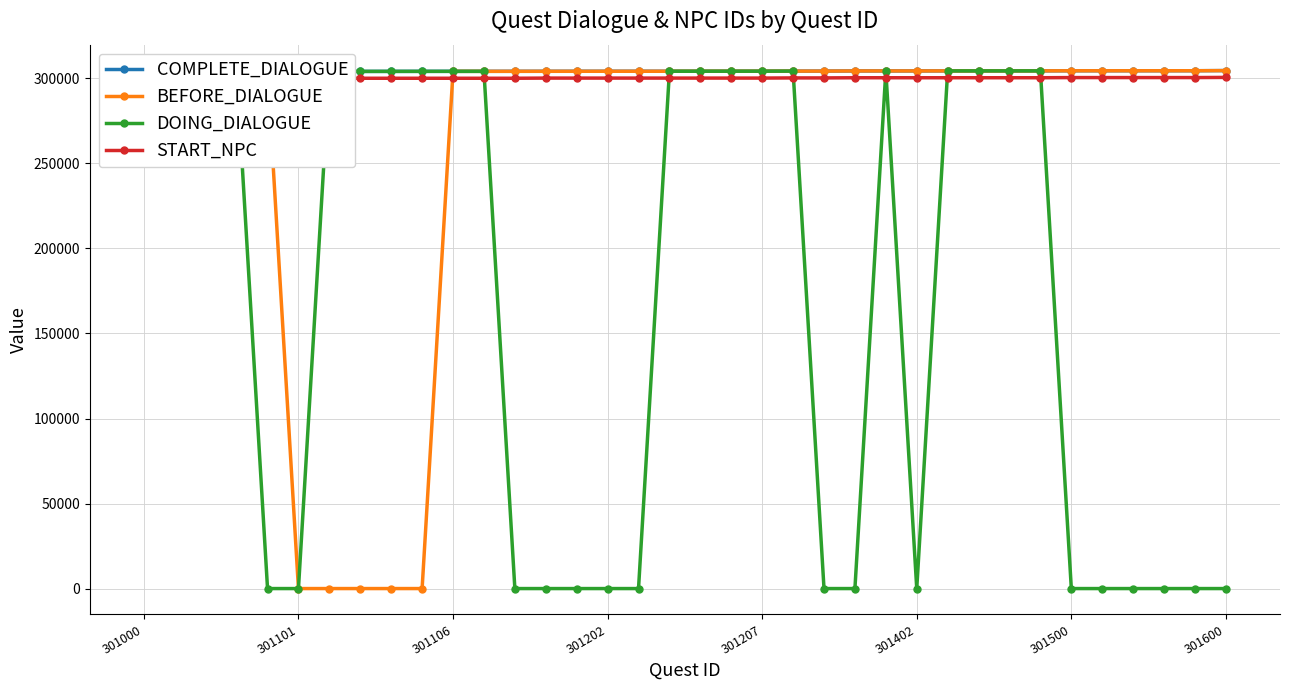

What is the highest value of the BEFORE_DIALOGUE series?

304600